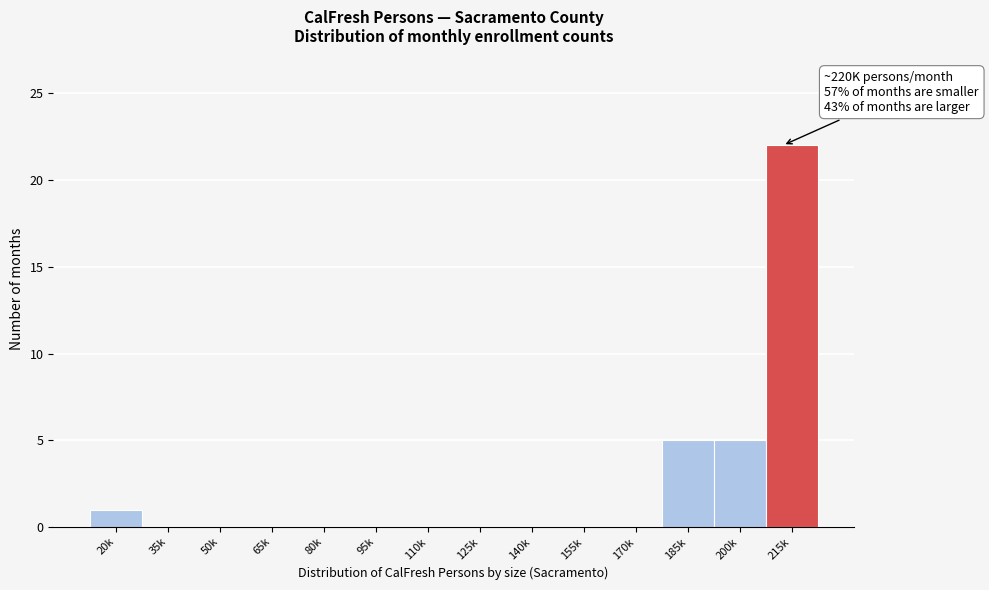

Reading left to right, what are all the values shown in this chart?

20k=1	35k=0	50k=0	65k=0	80k=0	95k=0	110k=0	125k=0	140k=0	155k=0	170k=0	185k=5	200k=5	215k=22